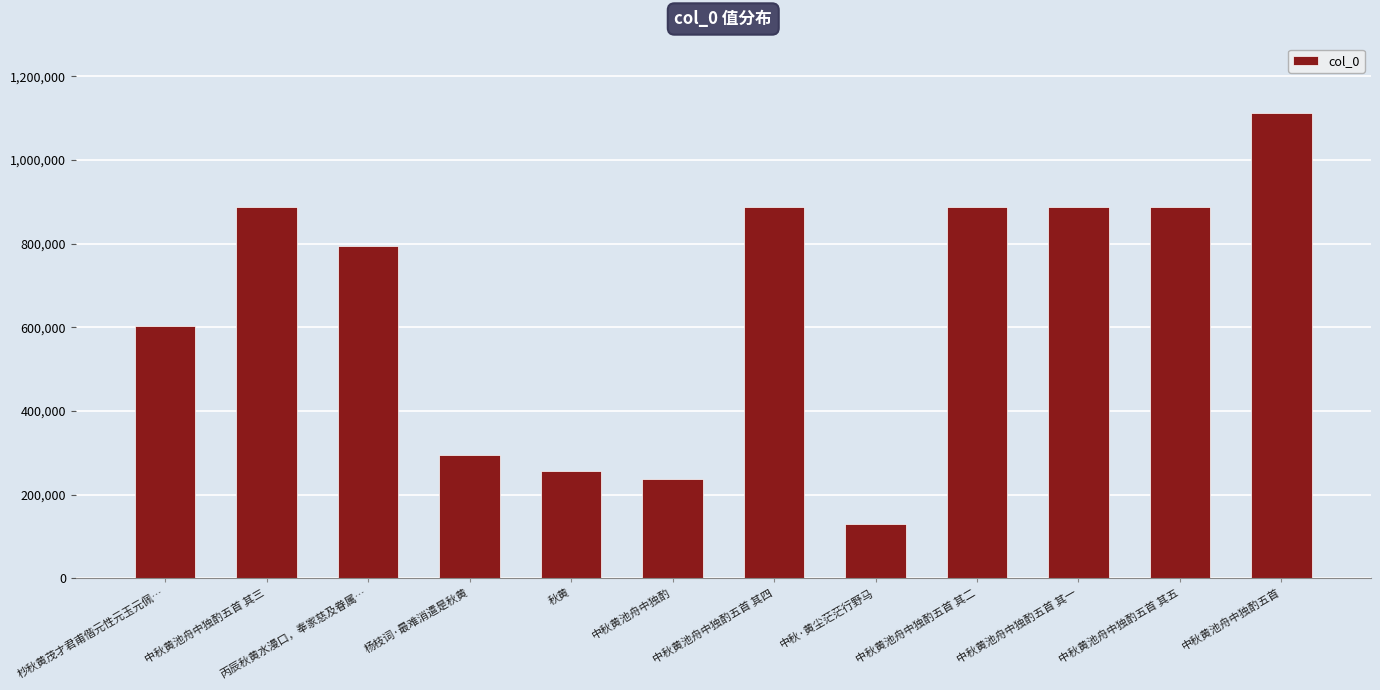

How many bars are there in total?

12